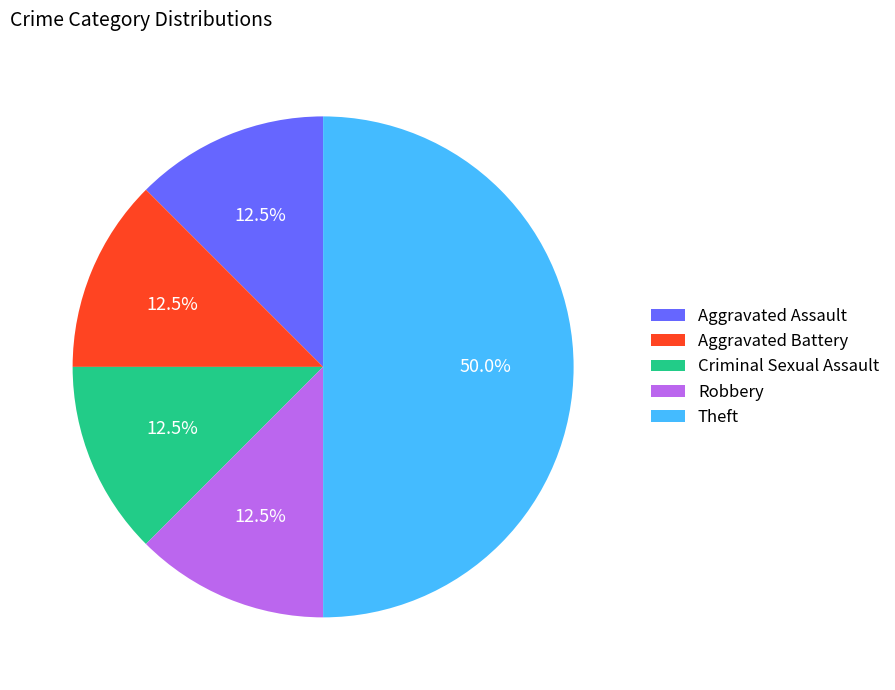

Which slice is the largest?

Theft